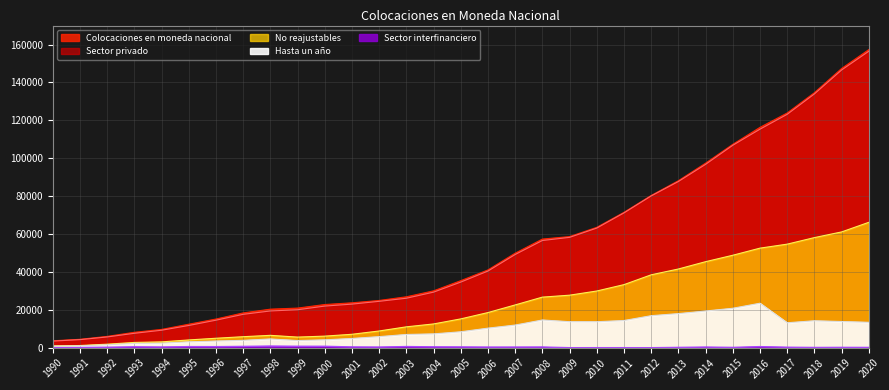

Which series changed the most between 1991 and 2006?

Colocaciones en moneda nacional